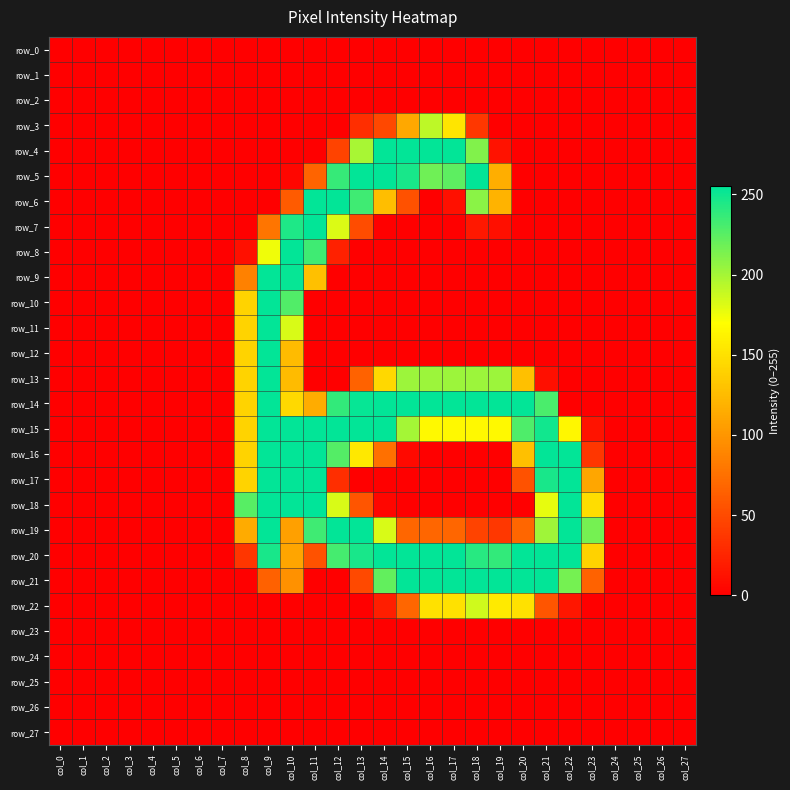

Reading left to right, list all the values displayed in this chart.

row_0: 0	0	0	0	0	0	0	0	0	0	0	0	0	0	0	0	0	0	0	0	0	0	0	0	0	0	0	0
row_1: 0	0	0	0	0	0	0	0	0	0	0	0	0	0	0	0	0	0	0	0	0	0	0	0	0	0	0	0
row_2: 0	0	0	0	0	0	0	0	0	0	0	0	0	0	0	0	0	0	0	0	0	0	0	0	0	0	0	0
row_3: 0	0	0	0	0	0	0	0	0	0	0	0	0	31	48	112	192	153	37	0	0	0	0	0	0	0	0	0
row_4: 0	0	0	0	0	0	0	0	0	0	0	0	45	199	254	254	254	254	212	12	0	0	0	0	0	0	0	0
row_5: 0	0	0	0	0	0	0	0	0	0	4	67	237	254	254	247	218	224	254	116	0	0	0	0	0	0	0	0
row_6: 0	0	0	0	0	0	0	0	0	0	61	254	254	234	127	54	0	11	209	120	0	0	0	0	0	0	0	0
row_7: 0	0	0	0	0	0	0	0	0	78	245	254	182	51	0	0	0	0	16	10	0	0	0	0	0	0	0	0
row_8: 0	0	0	0	0	0	0	0	11	175	254	234	22	0	0	0	0	0	0	0	0	0	0	0	0	0	0	0
row_9: 0	0	0	0	0	0	0	0	86	254	253	128	0	0	0	0	0	0	0	0	0	0	0	0	0	0	0	0
row_10: 0	0	0	0	0	0	0	0	141	254	228	0	0	0	0	0	0	0	0	0	0	0	0	0	0	0	0	0
row_11: 0	0	0	0	0	0	0	0	141	254	183	0	0	0	0	0	0	0	0	0	0	0	0	0	0	0	0	0
row_12: 0	0	0	0	0	0	0	0	141	254	125	0	0	0	0	0	0	0	0	0	0	0	0	0	0	0	0	0
row_13: 0	0	0	0	0	0	0	0	141	254	125	0	0	66	144	203	203	203	203	203	128	10	0	0	0	0	0	0
row_14: 0	0	0	0	0	0	0	0	141	254	145	115	238	253	254	254	254	254	254	254	254	230	0	0	0	0	0	0
row_15: 0	0	0	0	0	0	0	0	141	254	254	254	254	254	254	200	166	166	166	166	229	249	165	13	0	0	0	0
row_16: 0	0	0	0	0	0	0	0	141	254	254	254	227	155	75	6	0	0	0	0	128	254	254	36	0	0	0	0
row_17: 0	0	0	0	0	0	0	0	141	254	254	254	31	0	0	0	0	0	0	0	55	247	254	111	0	0	0	0
row_18: 0	0	0	0	0	0	0	0	226	254	254	255	183	57	4	0	0	0	0	0	0	178	254	148	0	0	0	0
row_19: 0	0	0	0	0	0	0	0	114	254	107	234	254	254	183	68	68	68	45	37	68	202	254	216	0	0	0	0
row_20: 0	0	0	0	0	0	0	0	36	247	110	55	232	247	254	254	254	254	242	238	254	254	254	140	0	0	0	0
row_21: 0	0	0	0	0	0	0	0	0	65	97	0	0	49	222	254	254	254	254	254	254	254	216	66	0	0	0	0
row_22: 0	0	0	0	0	0	0	0	0	0	0	0	0	0	20	68	150	150	186	156	150	57	15	0	0	0	0	0
row_23: 0	0	0	0	0	0	0	0	0	0	0	0	0	0	0	0	0	0	0	0	0	0	0	0	0	0	0	0
row_24: 0	0	0	0	0	0	0	0	0	0	0	0	0	0	0	0	0	0	0	0	0	0	0	0	0	0	0	0
row_25: 0	0	0	0	0	0	0	0	0	0	0	0	0	0	0	0	0	0	0	0	0	0	0	0	0	0	0	0
row_26: 0	0	0	0	0	0	0	0	0	0	0	0	0	0	0	0	0	0	0	0	0	0	0	0	0	0	0	0
row_27: 0	0	0	0	0	0	0	0	0	0	0	0	0	0	0	0	0	0	0	0	0	0	0	0	0	0	0	0